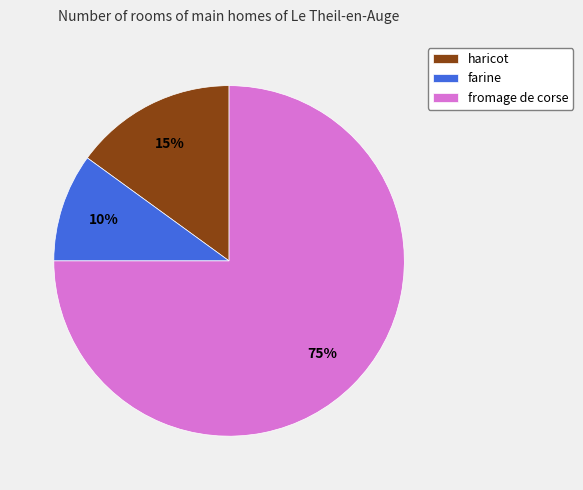

To the nearest percent, what portion does haricot represent?

15%